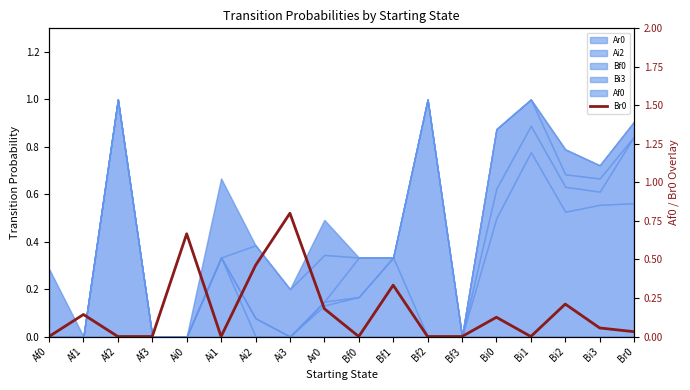

True or false: the data shows 0.1 at Af1.

True